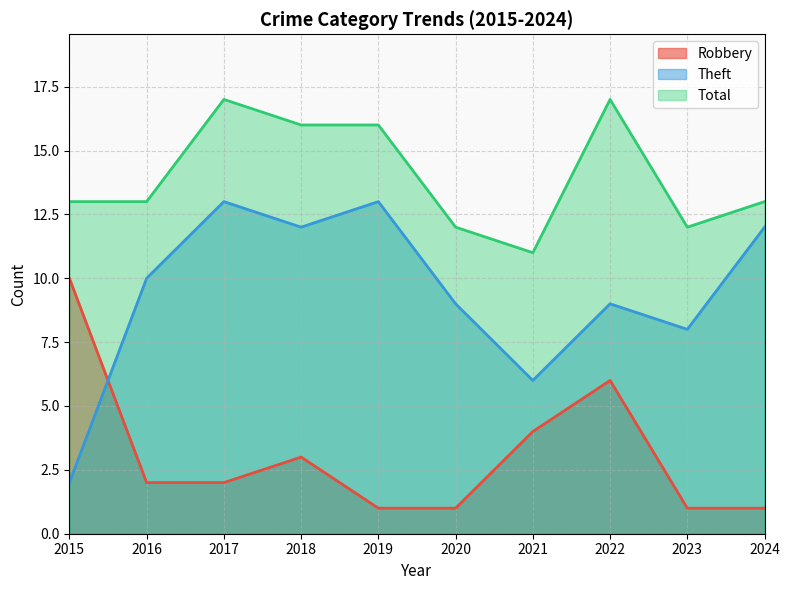

True or false: Total and Theft cross at least once.

False